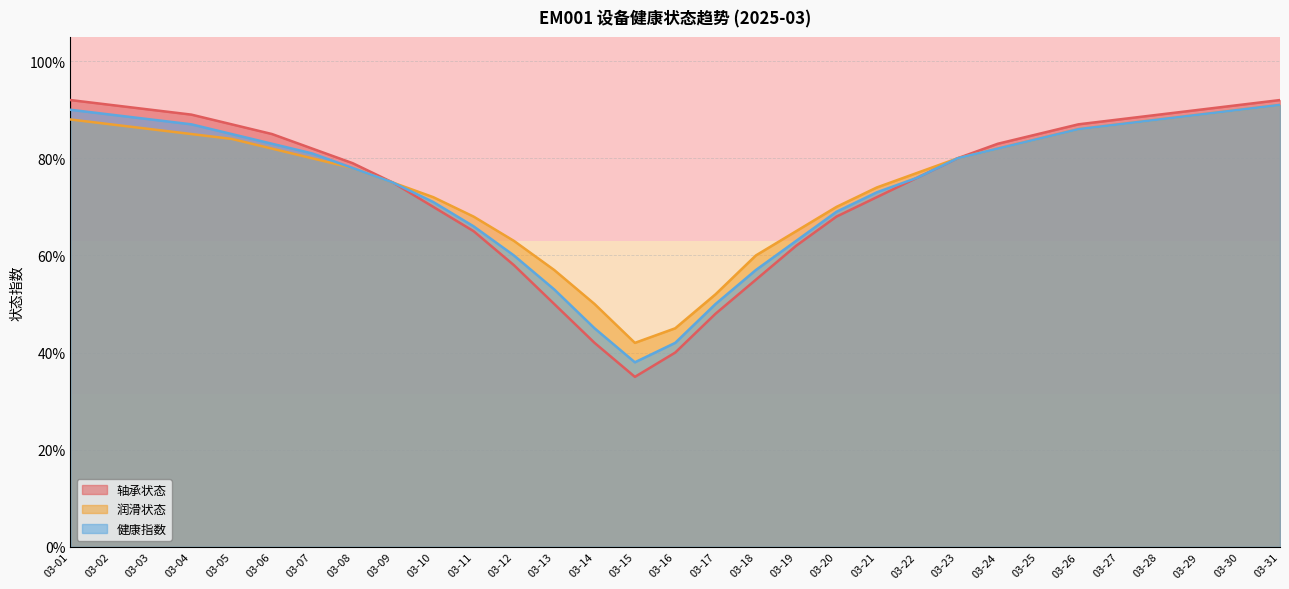

At which label is 健康指数 closest to 0?

03-15